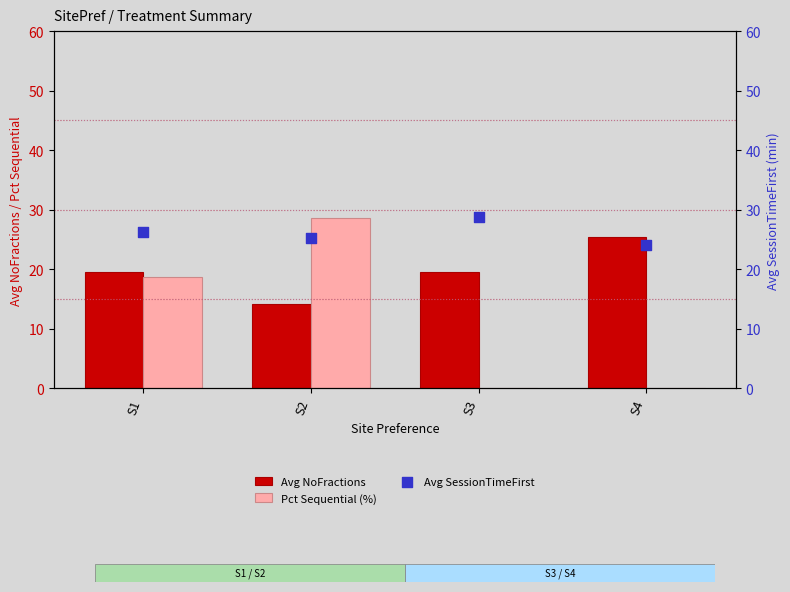

Which series reaches the maximum Y coordinate?

Avg SessionTimeFirst